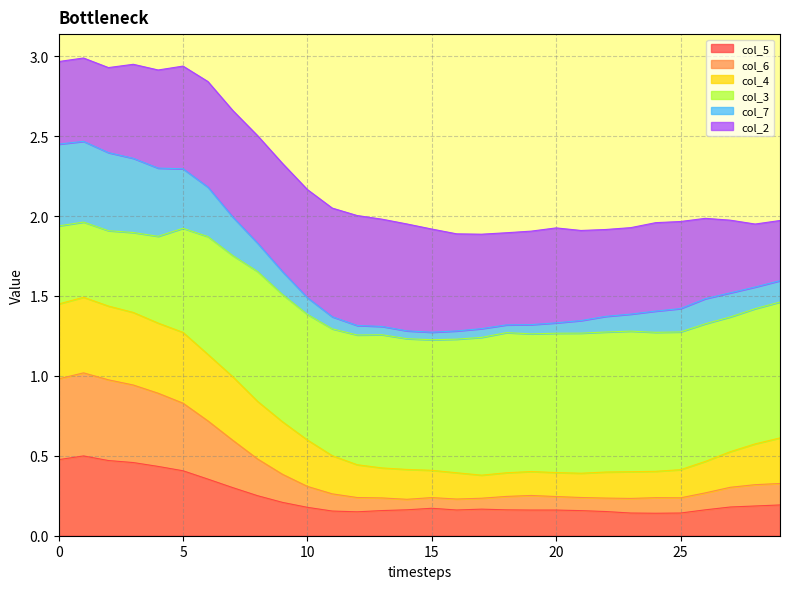

True or false: col_4 has more than 0 interior local peaks.

True